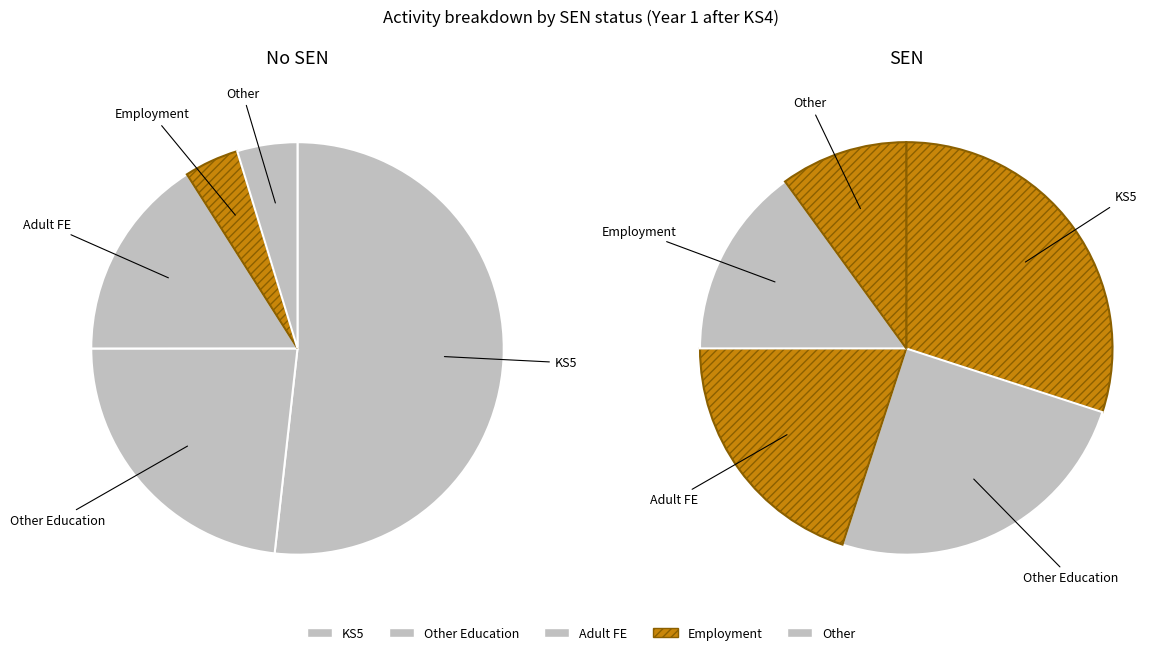

True or false: Other Education accounts for 9% of the total.

False